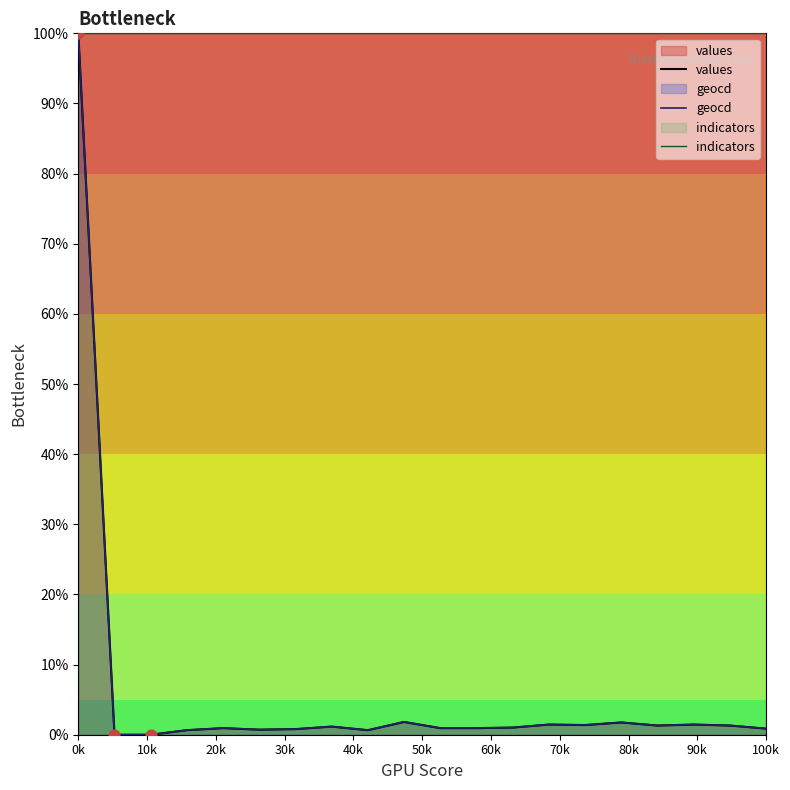

What are all the series names shown in the legend?

values, geocd, indicators